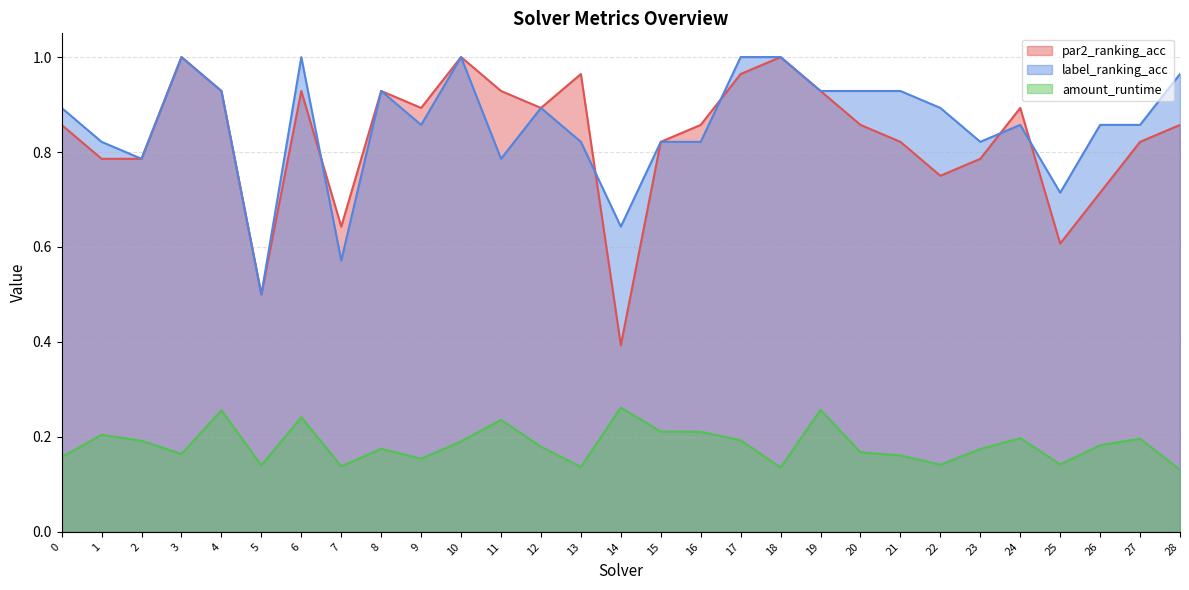

True or false: par2_ranking_acc and label_ranking_acc intersect in this chart.

True